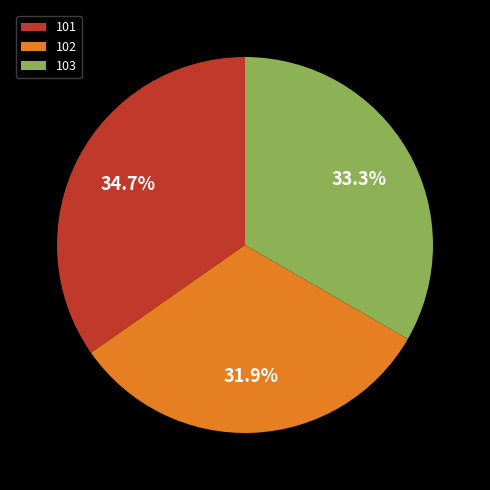

Is the sum of 103 and 101 greater than half?

Yes